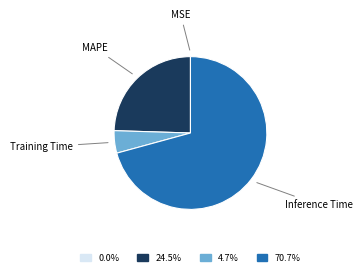

Does any single category account for the majority?

Yes